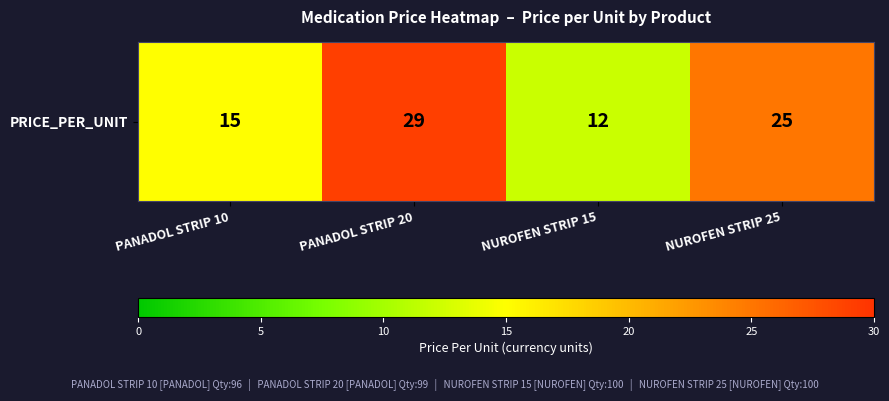

What is the minimum value shown in the chart?

12